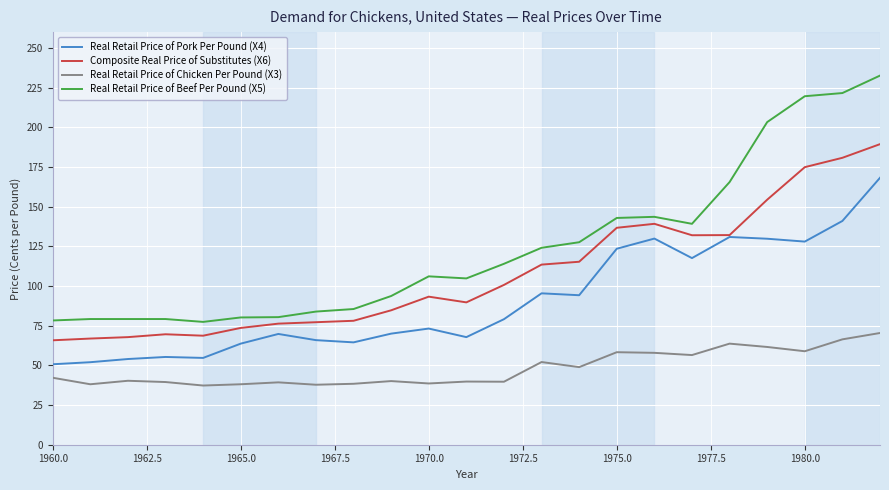

List the series in order of their overall mean, lowest first.

Real Retail Price of Chicken Per Pound (X3), Real Retail Price of Pork Per Pound (X4), Composite Real Price of Substitutes (X6), Real Retail Price of Beef Per Pound (X5)